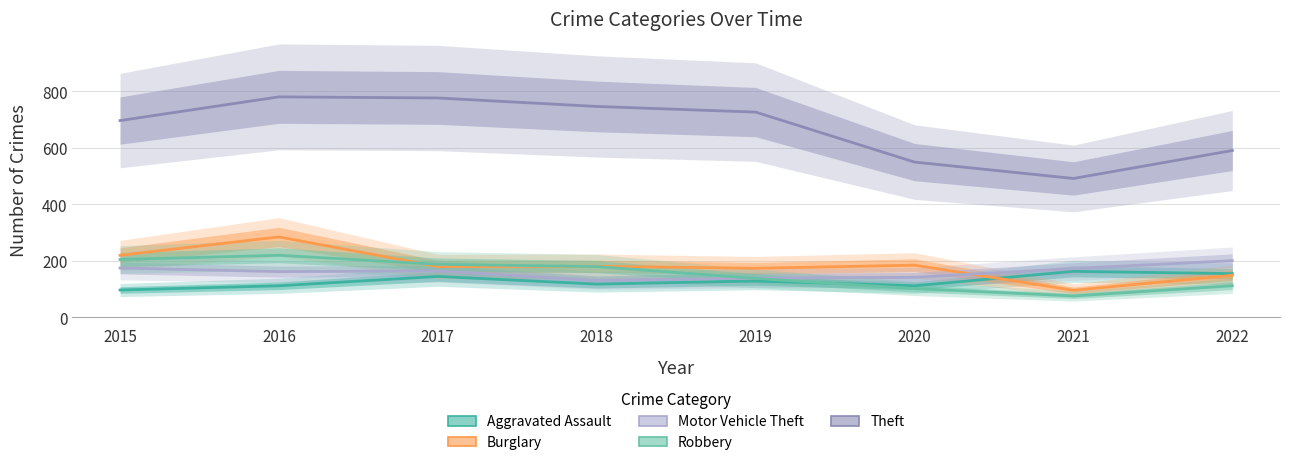

True or false: Robbery has more than 1 points higher than both neighbors.

False